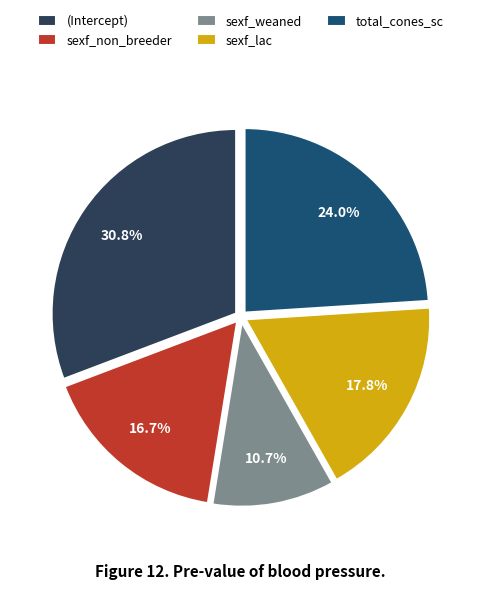

Combined, what portion of the pie is (Intercept) and sexf_non_breeder?

47.5%